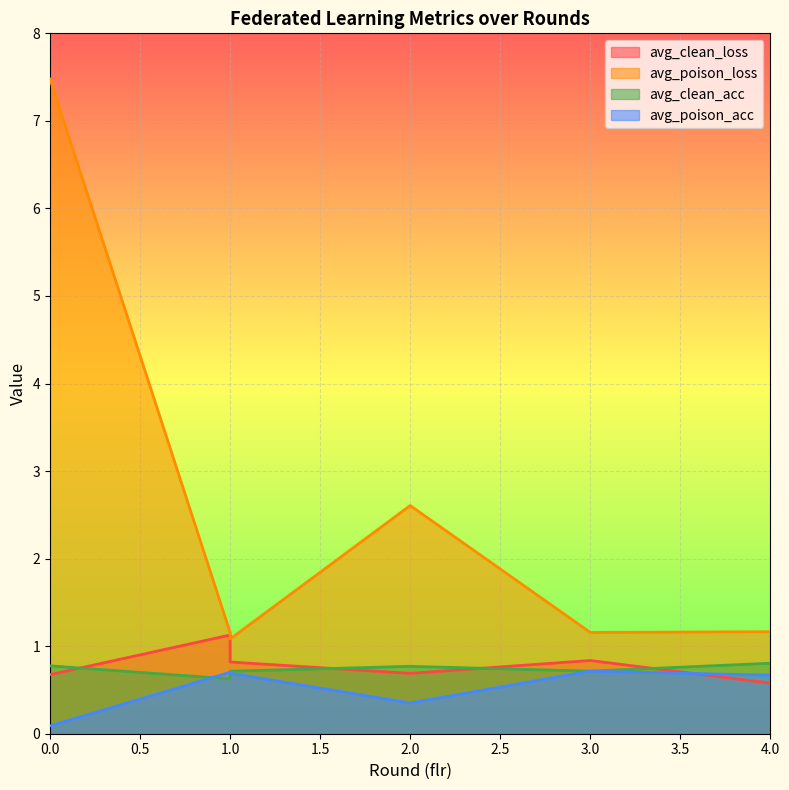

Between 4 and 1, which is larger?

1